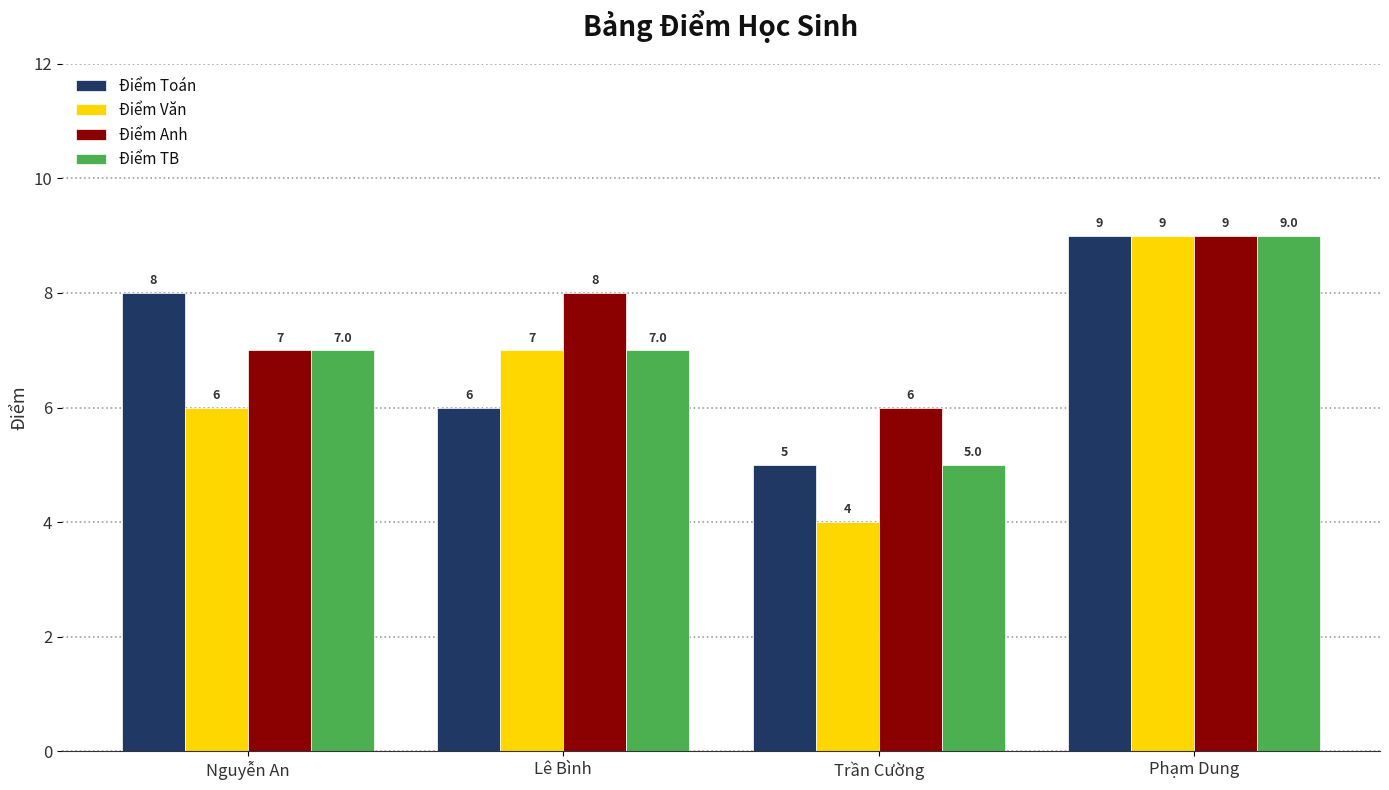

What is the difference between the maximum and minimum values in the Điểm Văn series?

5